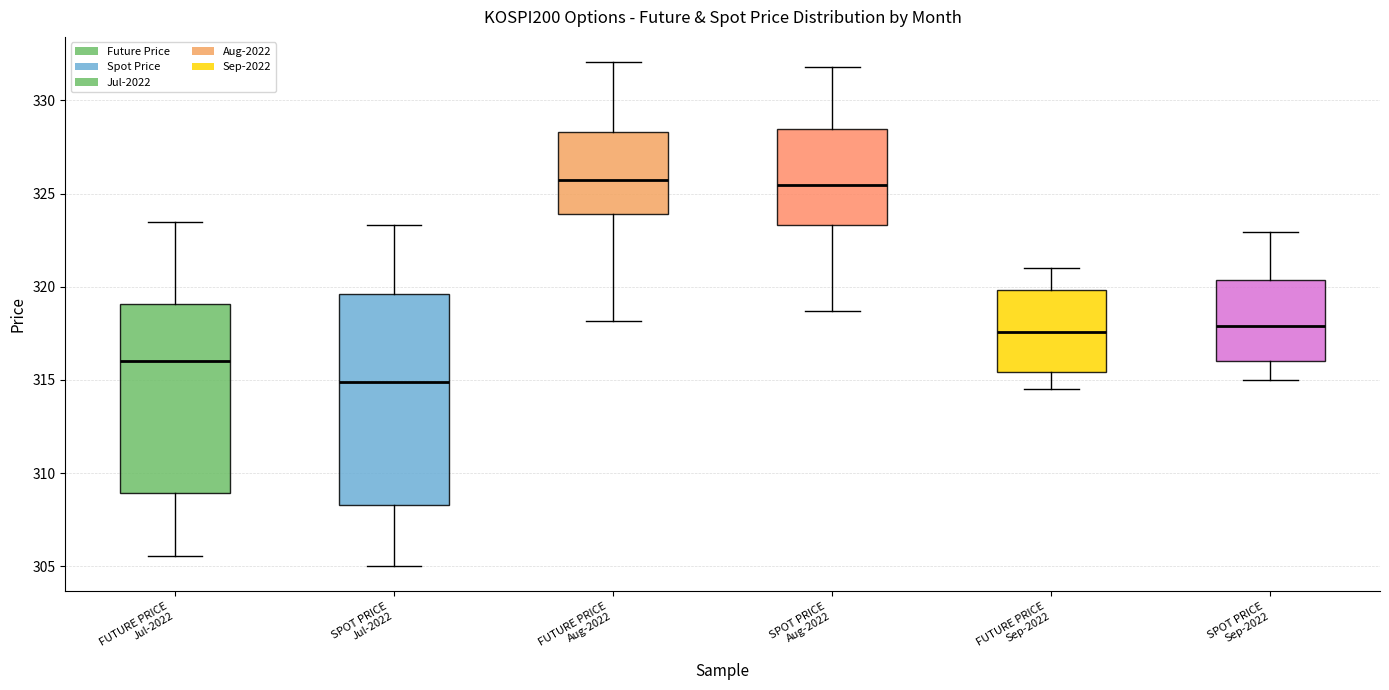

Reading left to right, read every box against the y-axis: the position of its median line, the range the box covers, and the ends of its whiskers. The values are not printed on the chart, so give them approximately, as read against the axis.

FUTURE PRICE Jul-2022: median 316.0, box 309.0 to 319.0, whiskers 305.5 to 323.5
SPOT PRICE Jul-2022: median 315.0, box 308.5 to 319.5, whiskers 305.0 to 323.5
FUTURE PRICE Aug-2022: median 326.0, box 324.0 to 328.5, whiskers 318.0 to 332.0
SPOT PRICE Aug-2022: median 325.5, box 323.5 to 328.5, whiskers 318.5 to 332.0
FUTURE PRICE Sep-2022: median 317.5, box 315.5 to 320.0, whiskers 314.5 to 321.0
SPOT PRICE Sep-2022: median 318.0, box 316.0 to 320.5, whiskers 315.0 to 323.0